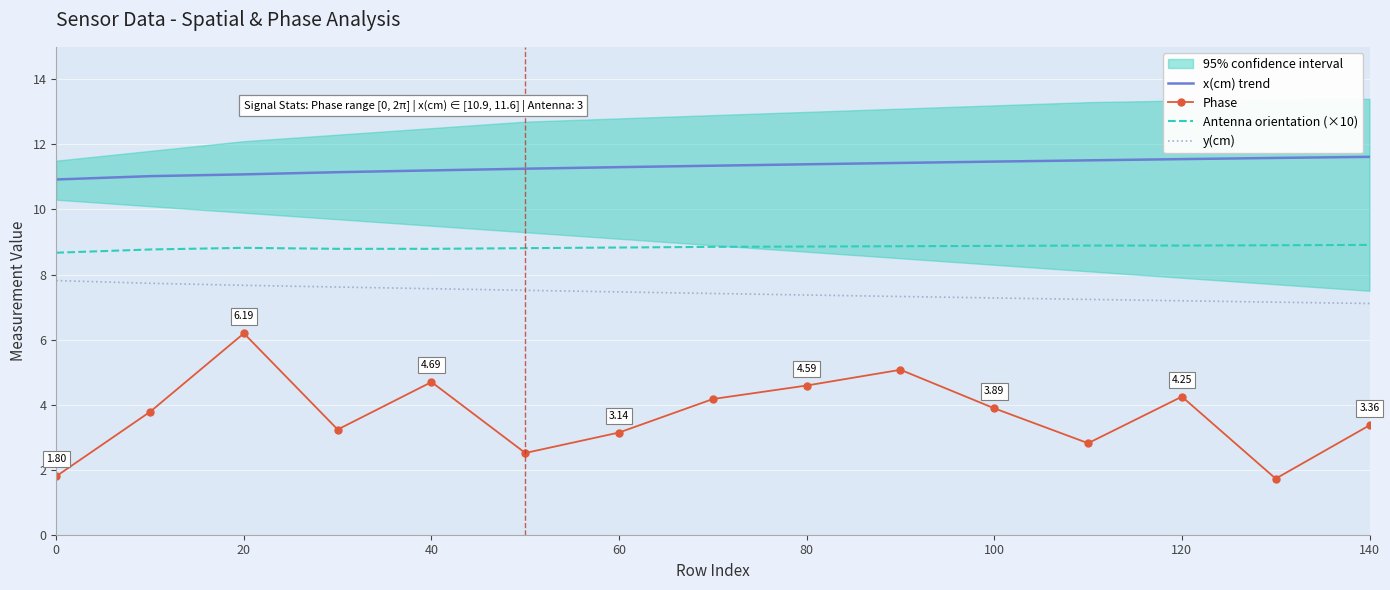

True or false: y(cm) and Antenna orientation (×10) intersect in this chart.

False